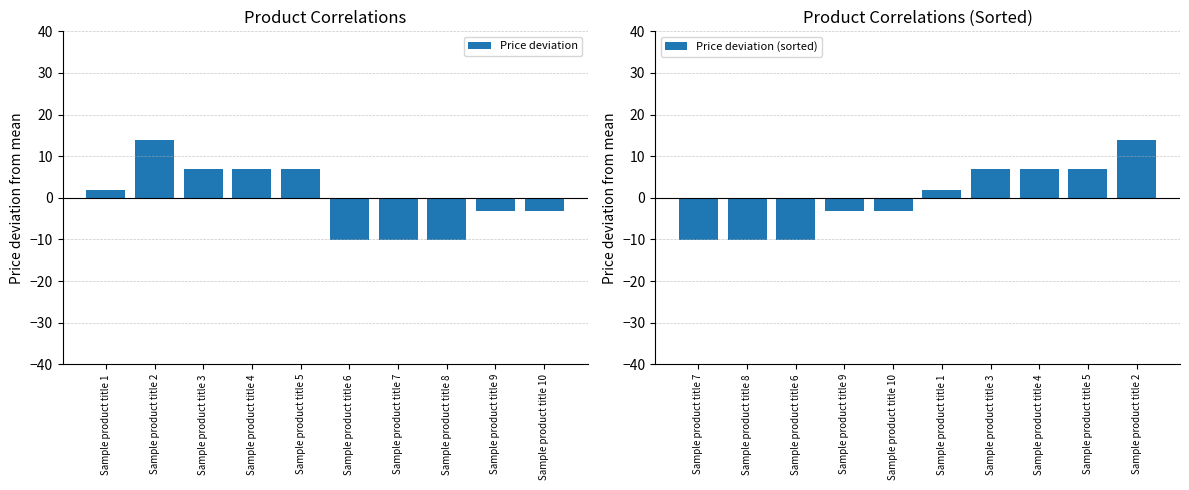

What is the value of the Price deviation bar at the 9th from the left?

-3.1